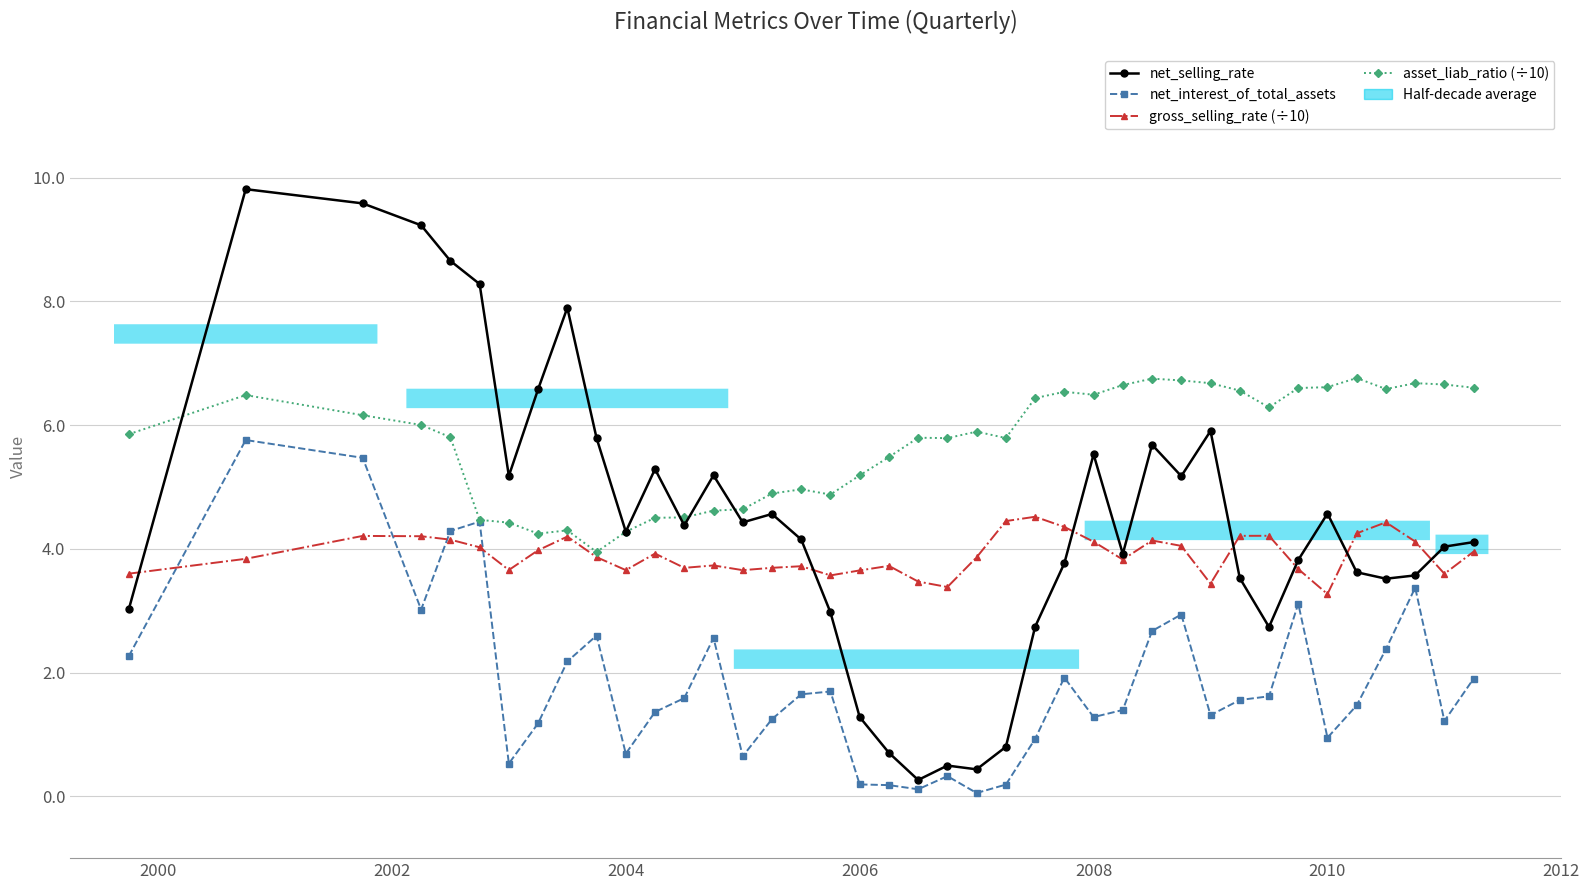

How many intersections are there between gross_selling_rate (÷10) and net_interest_of_total_assets?

4